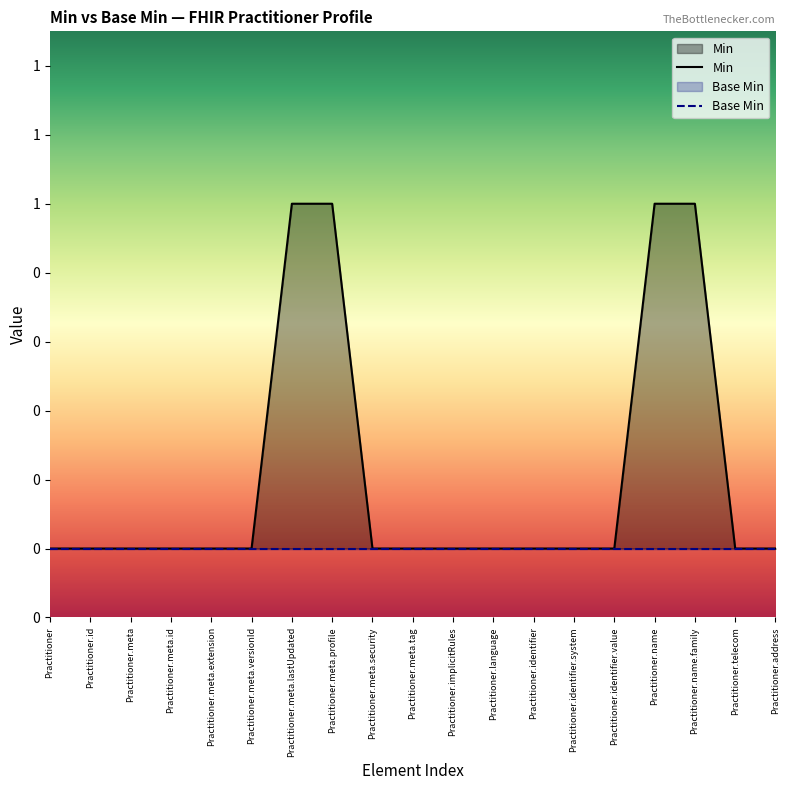

True or false: Base Min and Min cross at least once.

False